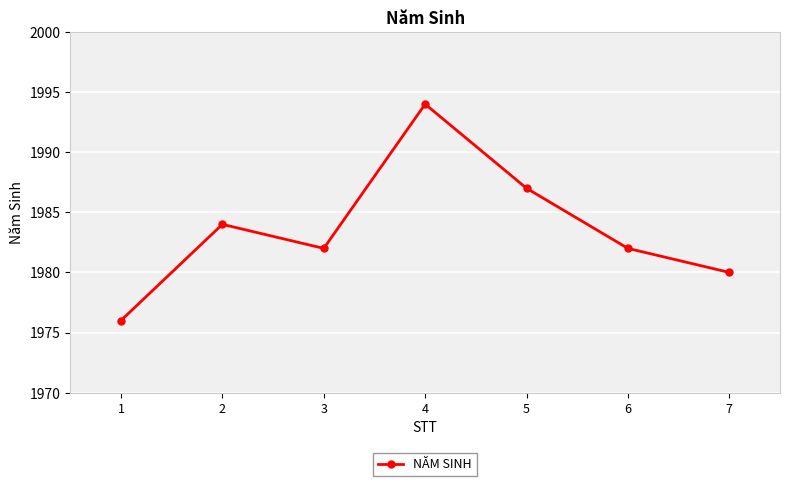

True or false: the data shows 1976 at 1.

True